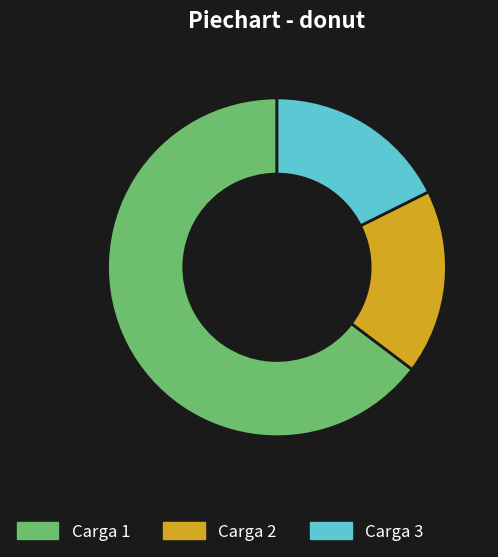

What is the largest slice in the pie chart?

Carga 1